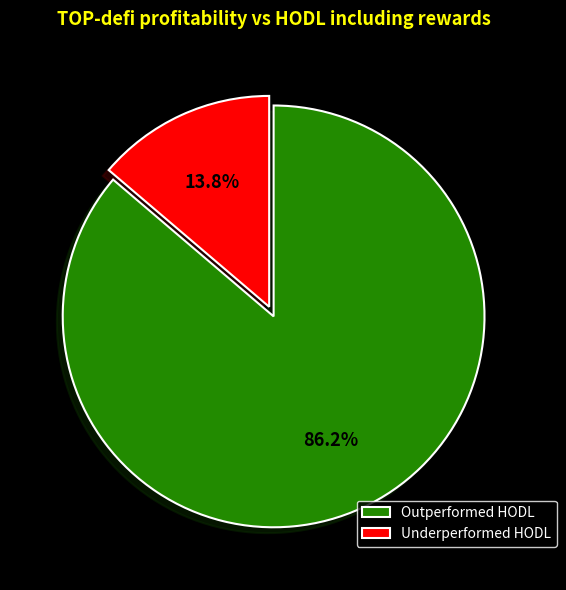

Rank the categories by value from highest to lowest.

Outperformed HODL, Underperformed HODL